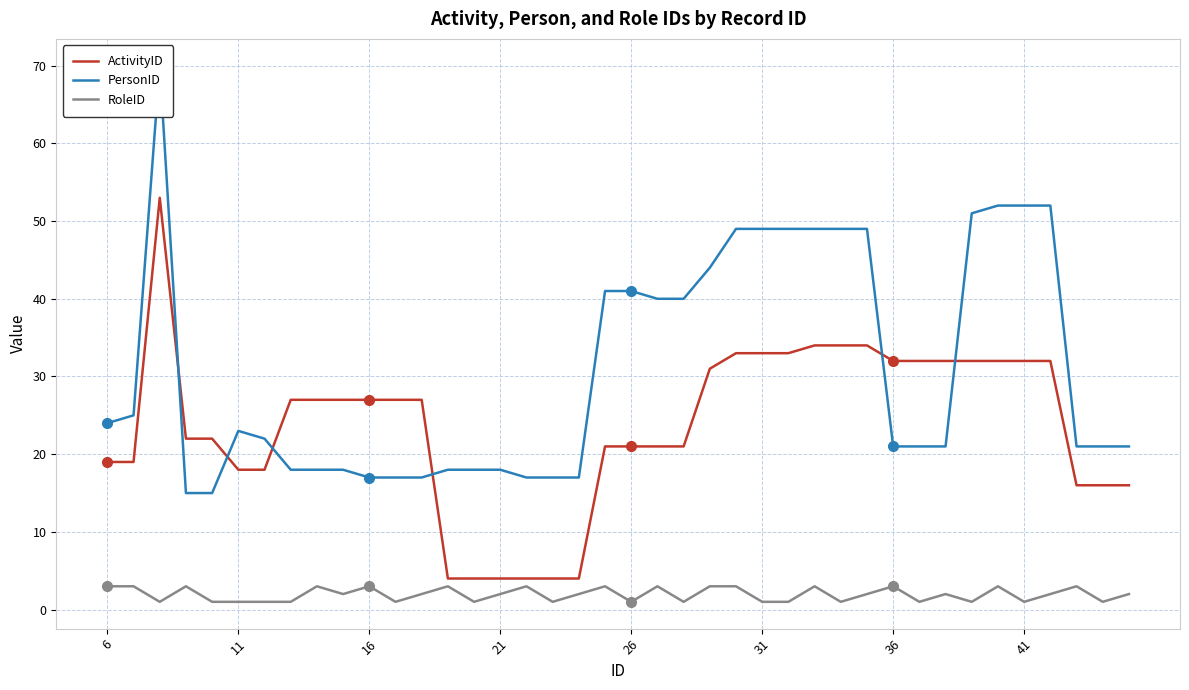

At how many categories does at least one series exceed 54?

1